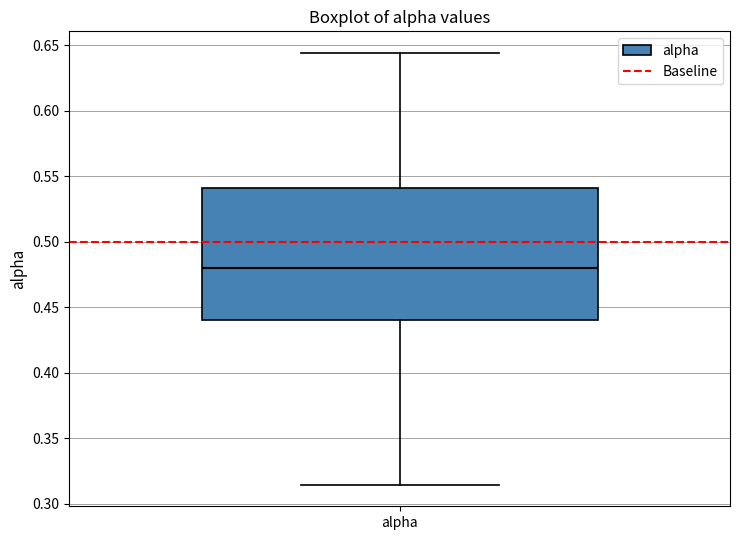

Read this box plot against the y-axis: the position of the median line, the range covered by the box, and the ends of both whiskers. The values are not printed on the chart, so give them approximately, as read against the axis.

median 0.480, box 0.440 to 0.540, whiskers 0.315 to 0.645